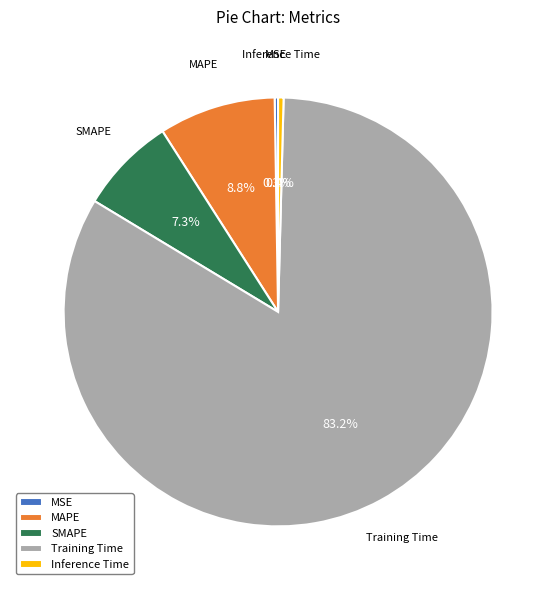

To the nearest percent, what portion does SMAPE represent?

7%